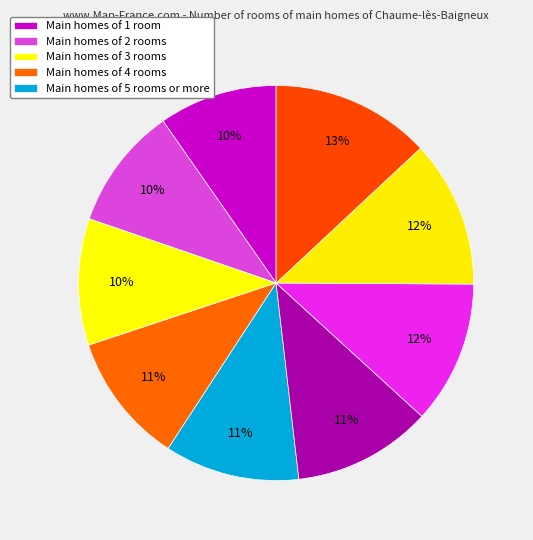

How many slices are in this pie chart?

9